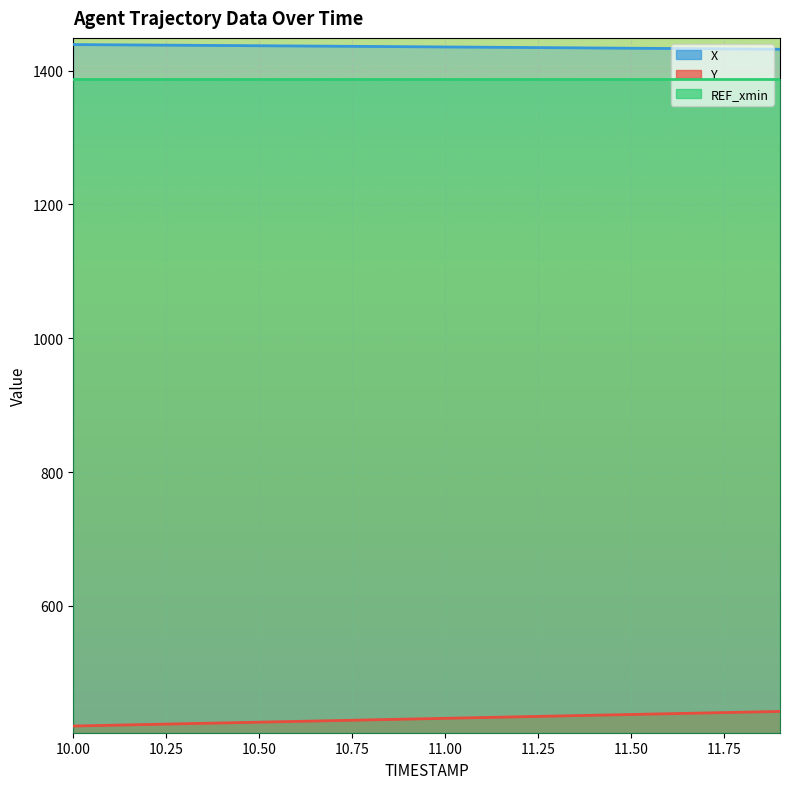

What position from the left is 10.6?

7